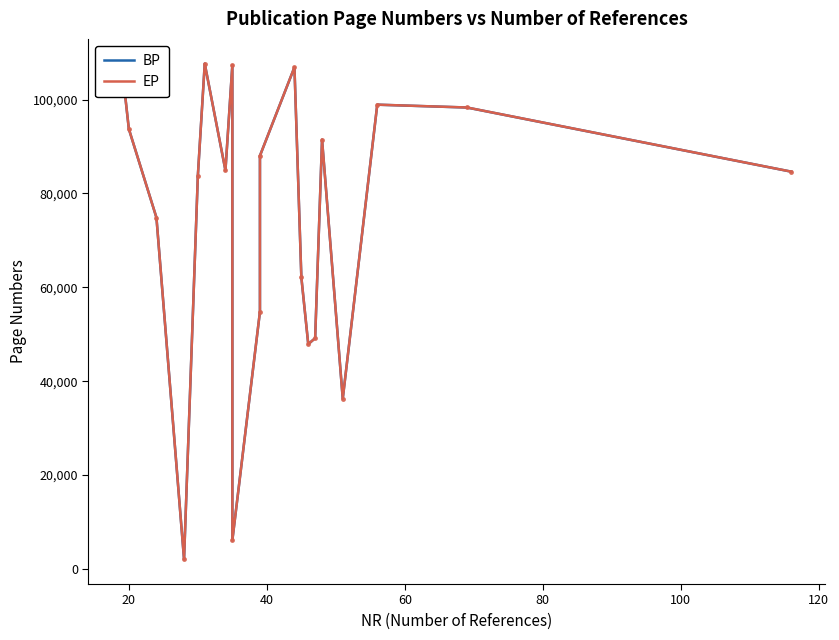

True or false: BP has more than 0 interior local peaks.

True